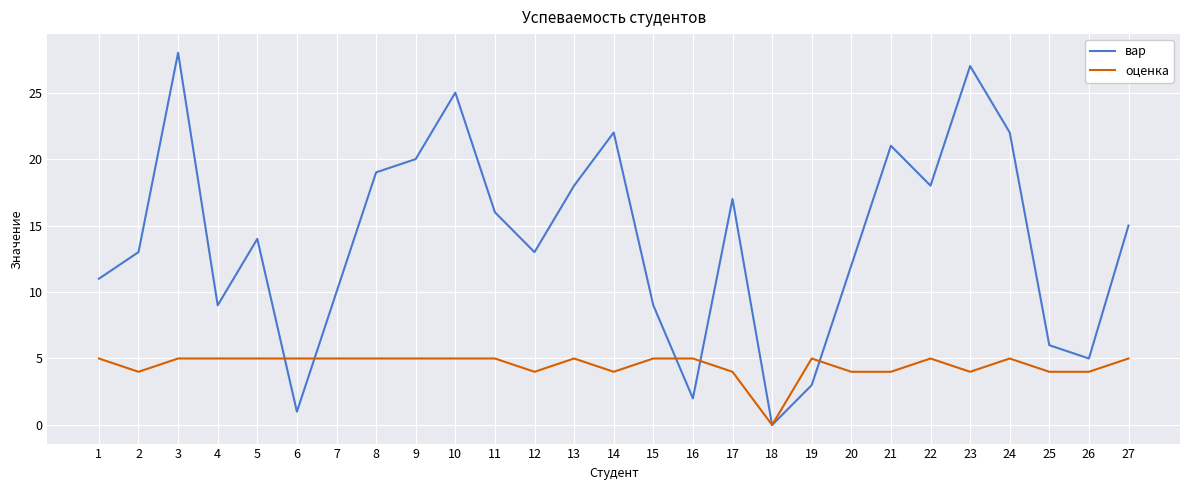

True or false: вар has a value of 14 at 5.

True